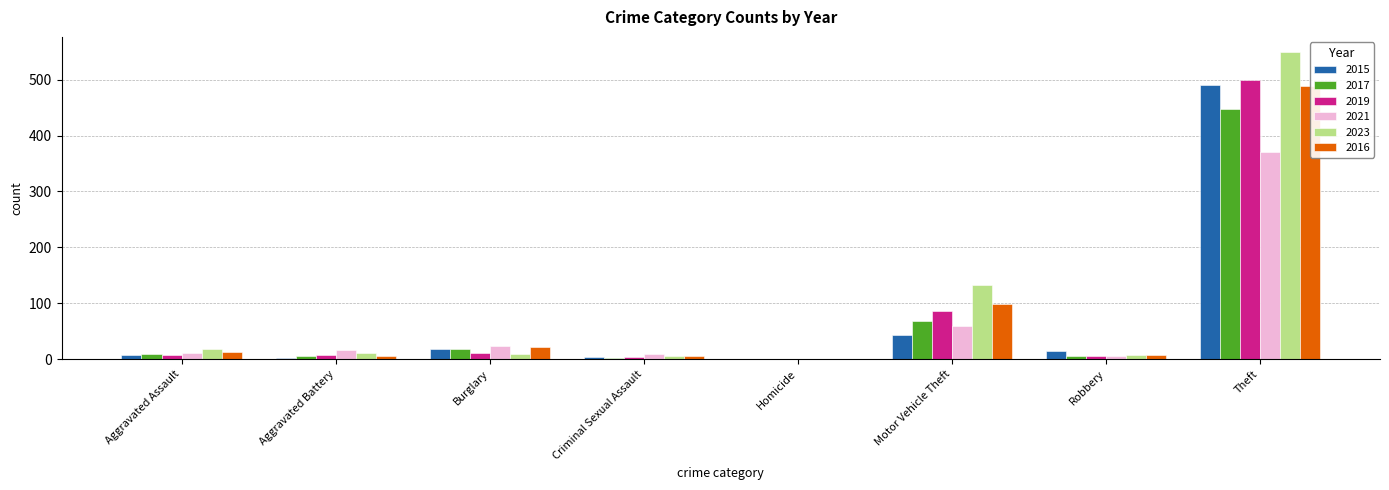

How many values in the 2016 series exceed 13?

3